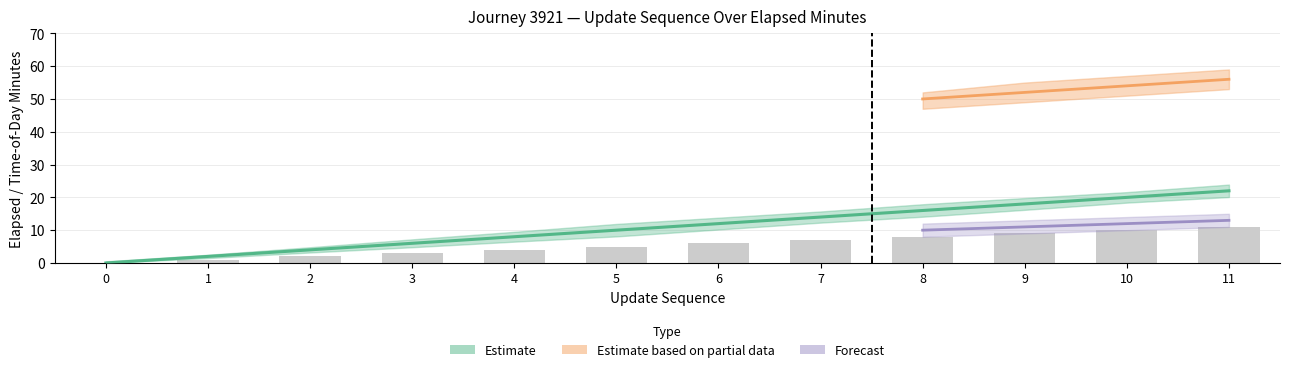

Is it true that the value at 0 is 7?

False